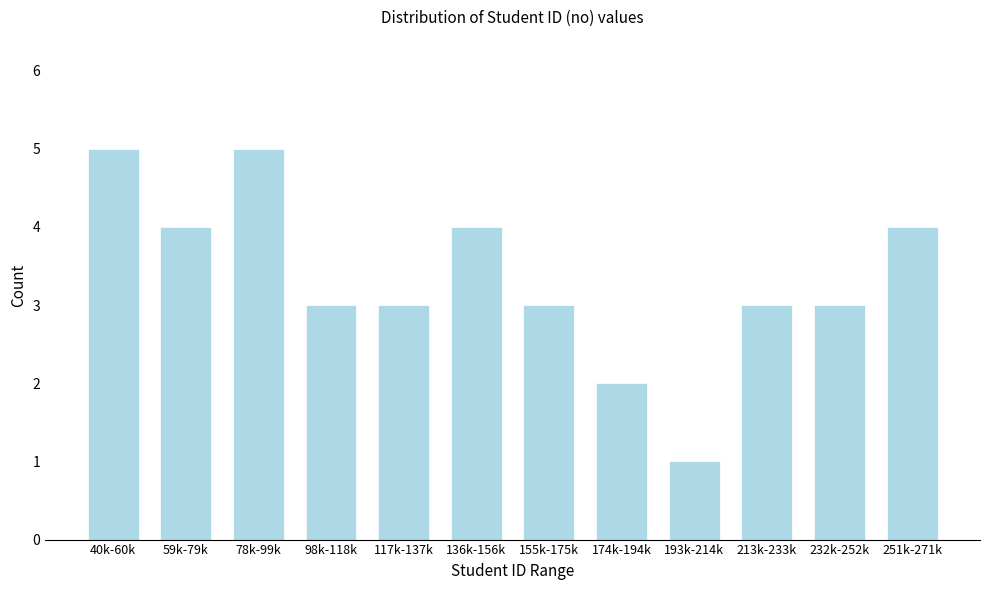

Reading right to left, list all the values displayed in this chart.

251k-271k=4	232k-252k=3	213k-233k=3	193k-214k=1	174k-194k=2	155k-175k=3	136k-156k=4	117k-137k=3	98k-118k=3	78k-99k=5	59k-79k=4	40k-60k=5